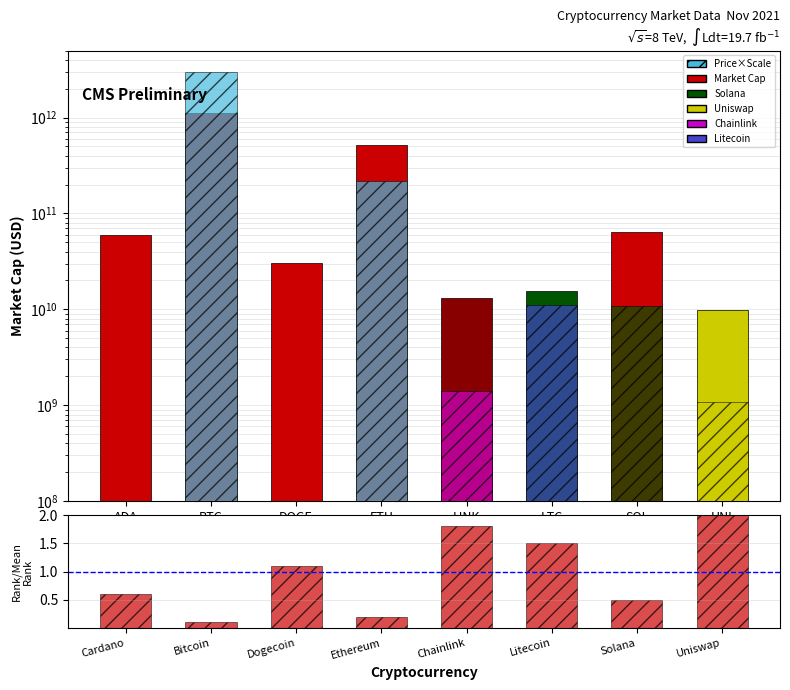

What is the sum of the market_cap values at UNI and LTC?

25193423859.0